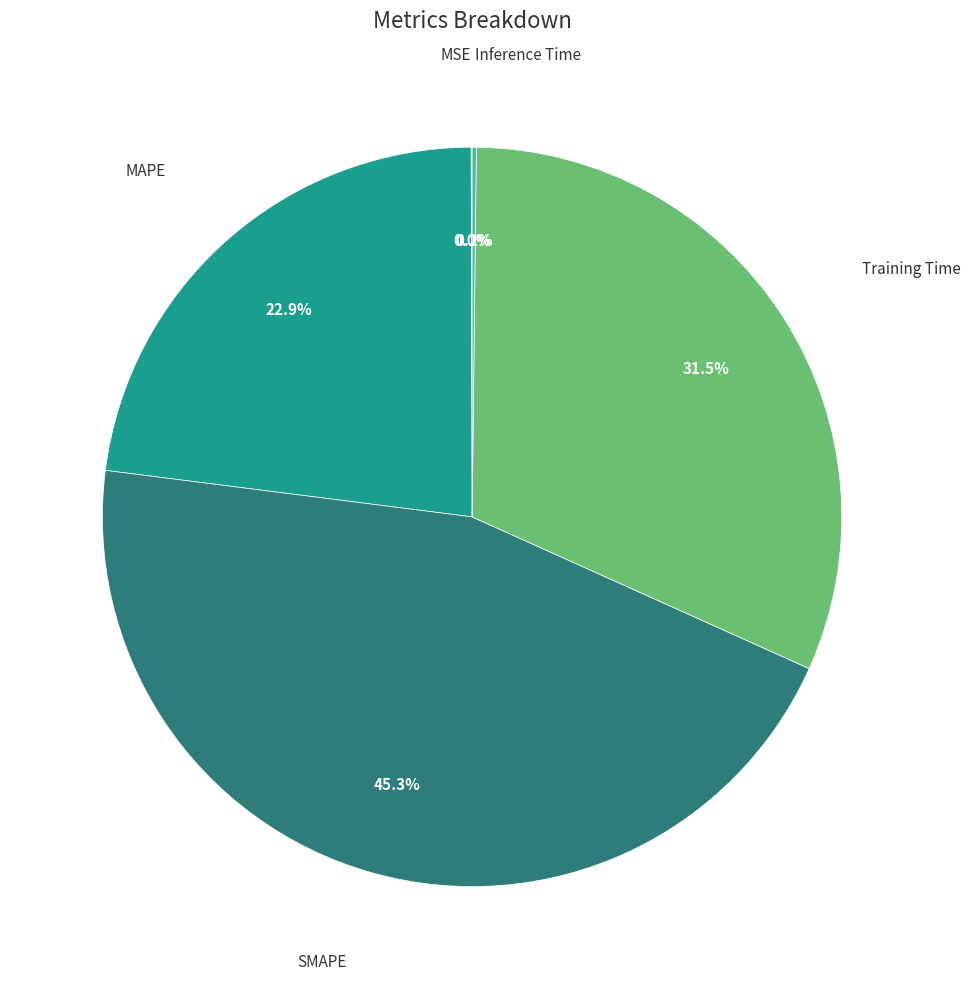

Does any single category account for the majority?

No